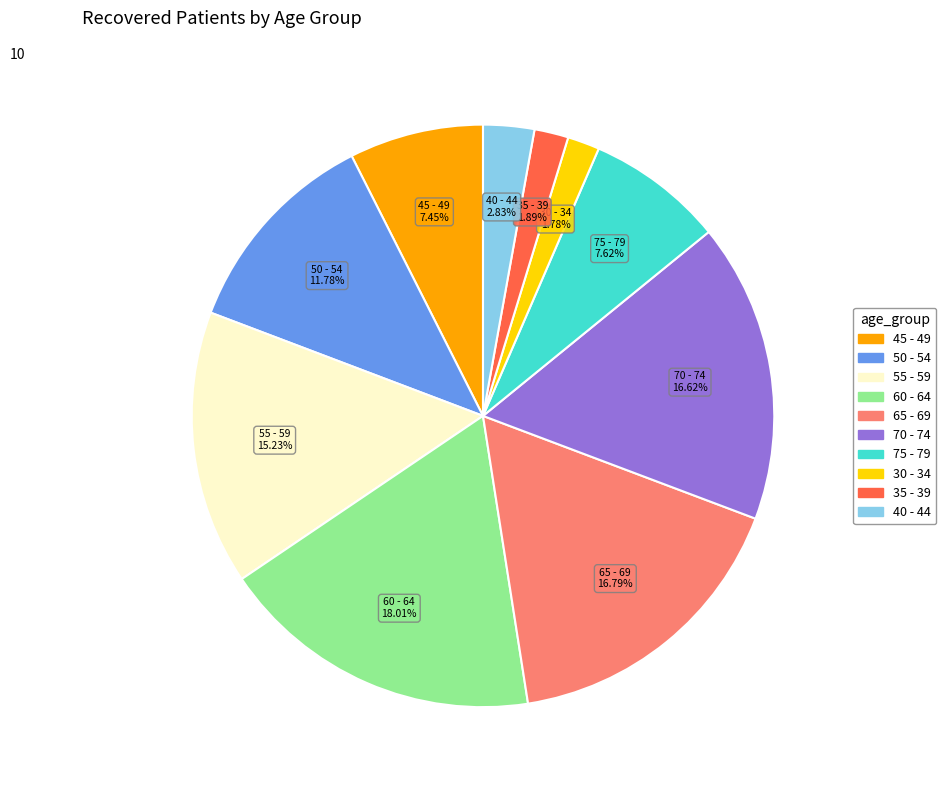

True or false: 30 - 34 accounts for 2% of the total.

True